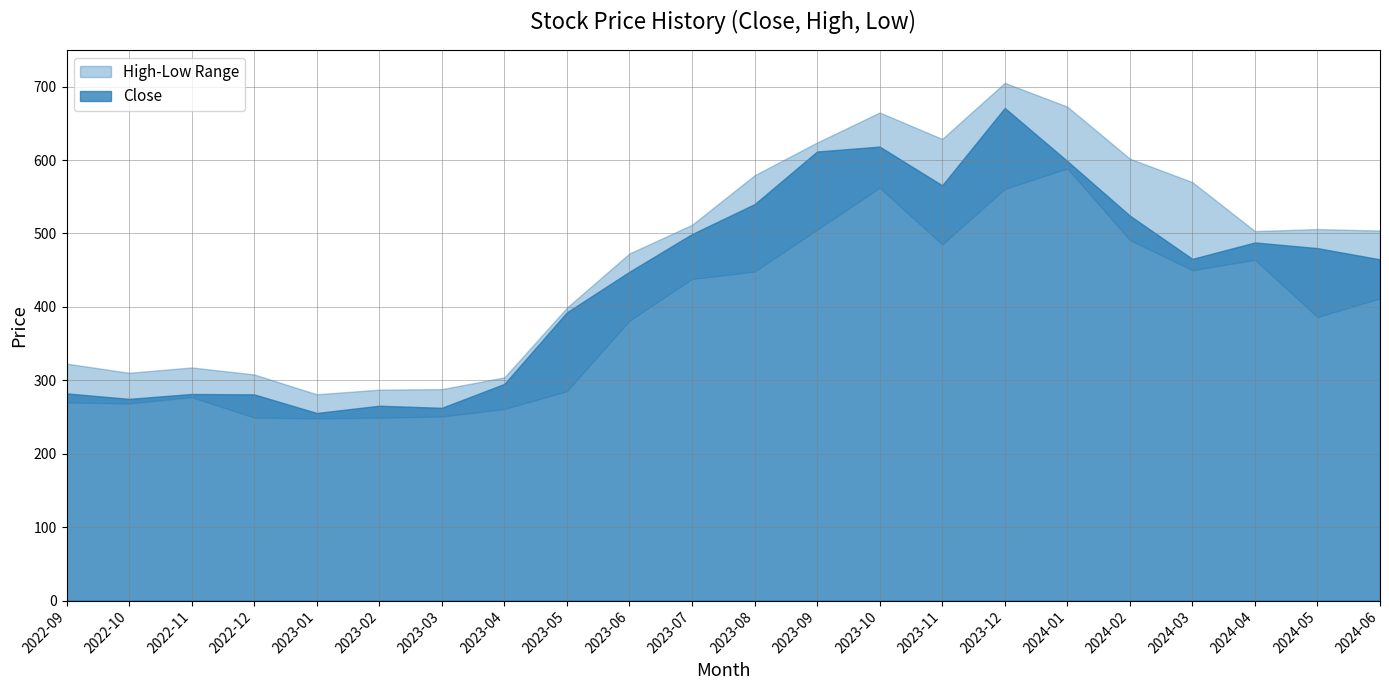

Where does the Low series first go above 411?

2023-07